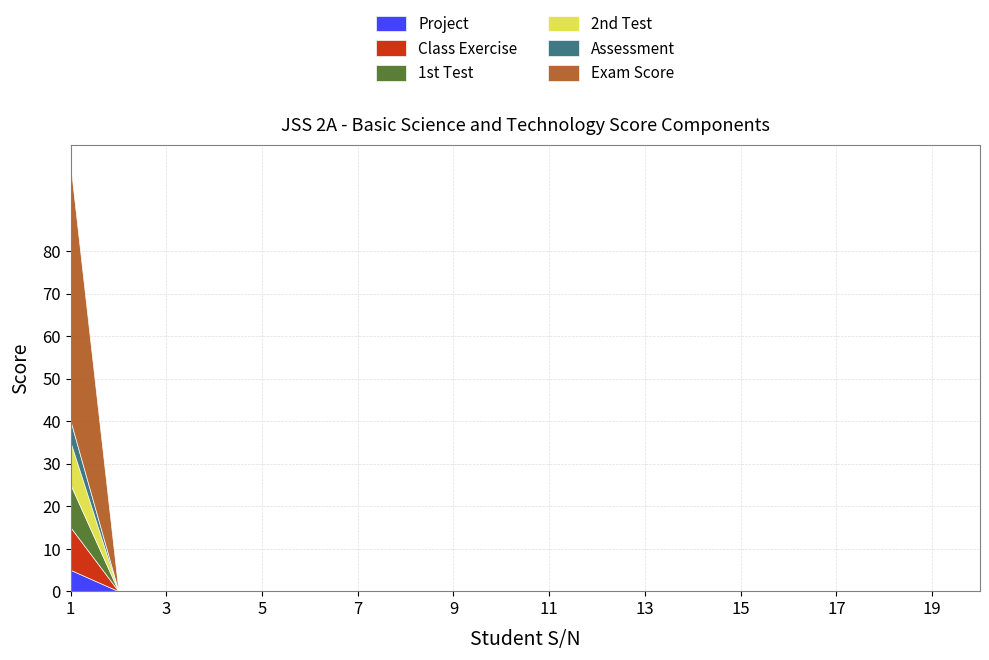

What are all the series names shown in the legend?

Project, Class Exercise, 1st Test, 2nd Test, Assessment, Exam Score